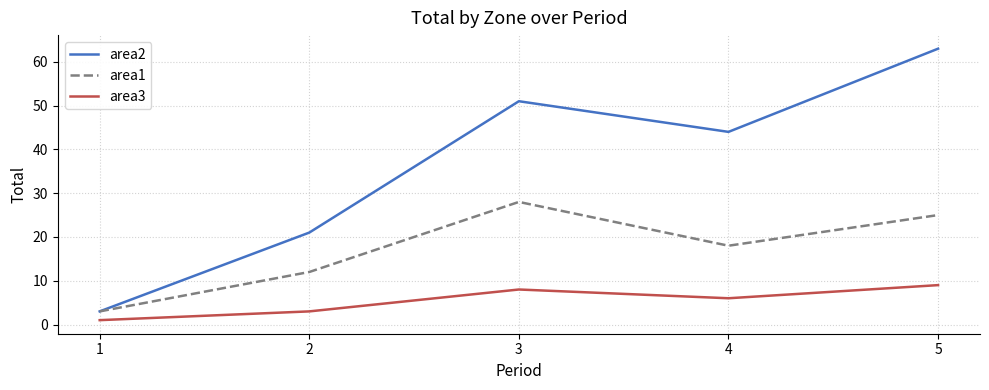

List the labels in order of area3 value, smallest first.

1, 2, 4, 3, 5